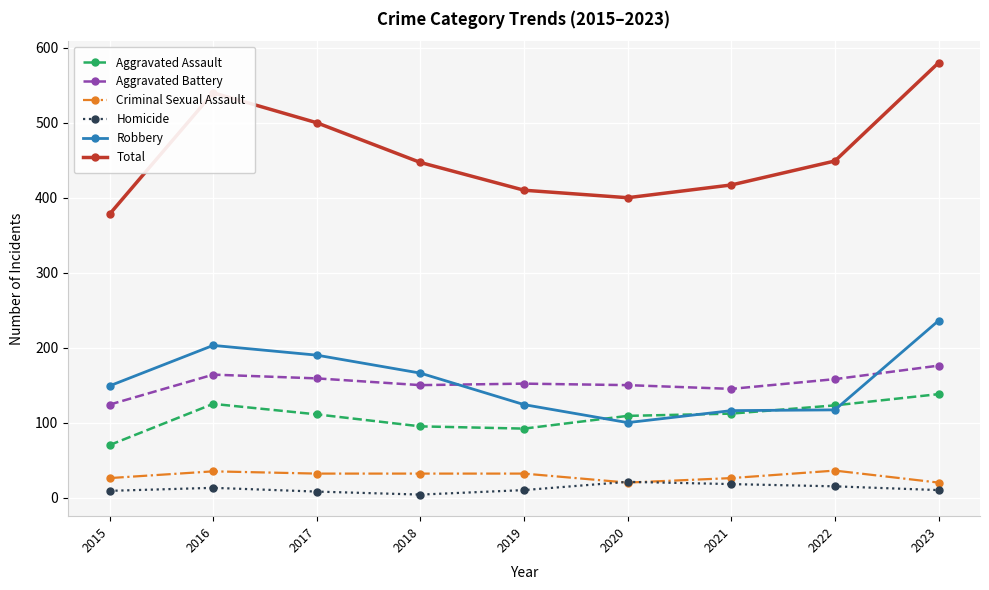

Does the chart display data point markers on the line(s)?

Yes